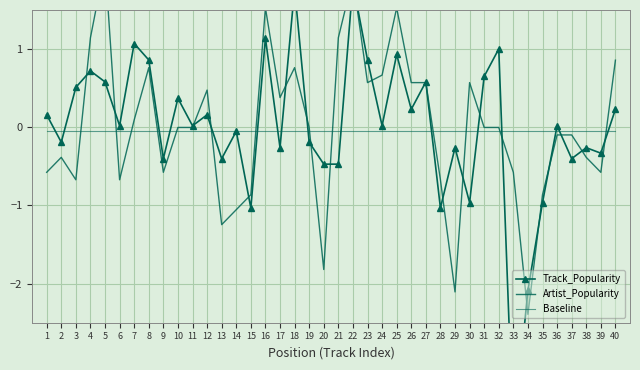

How many lines are shown in the chart?

3